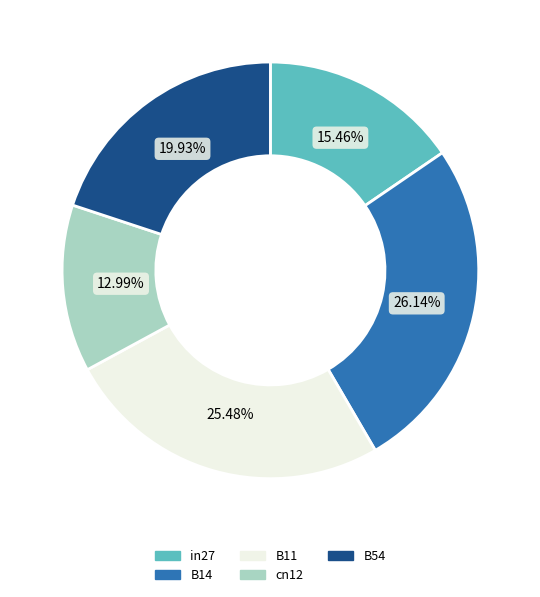

How many segments does this pie chart have?

5